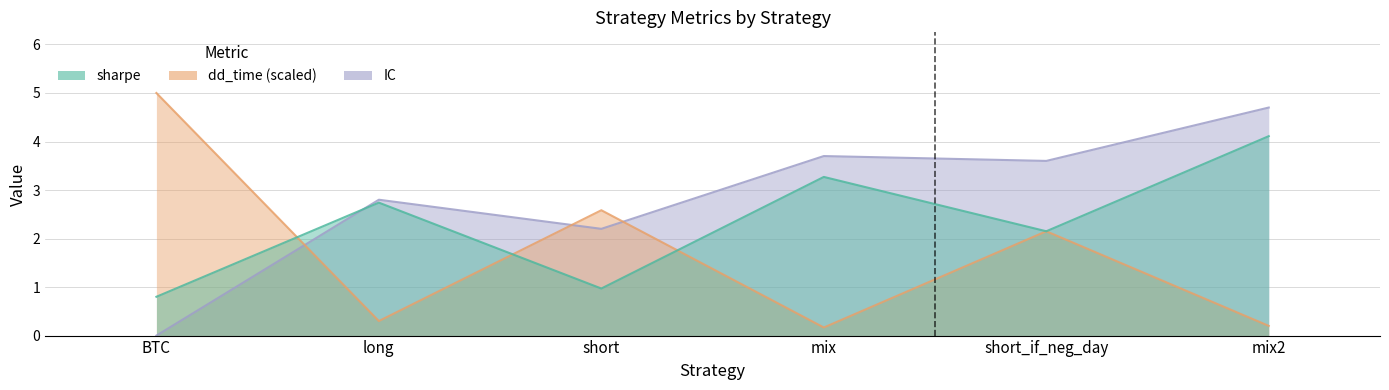

The dd_time series shows 0.1 at long. True or false?

False